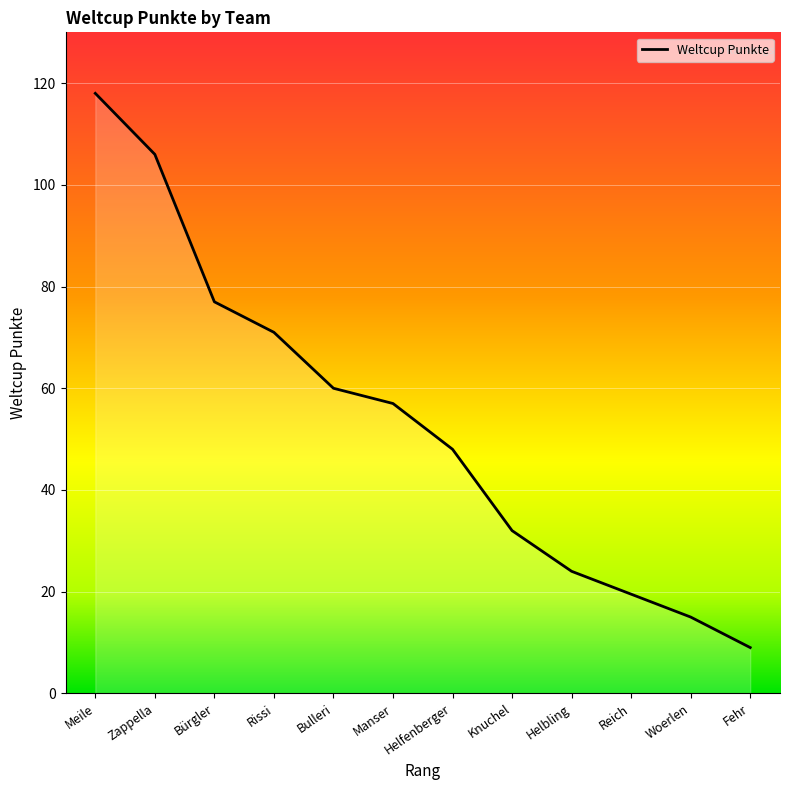

Which has a higher value, Fehr or Manser?

Manser